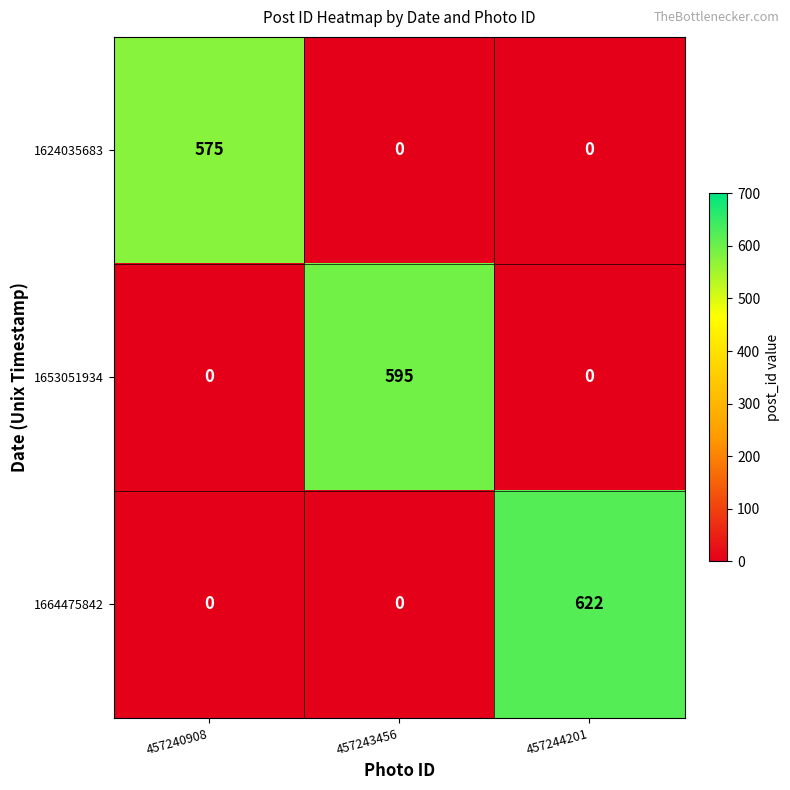

The value of 1624035683 at 457240908 is 575. True or false?

True